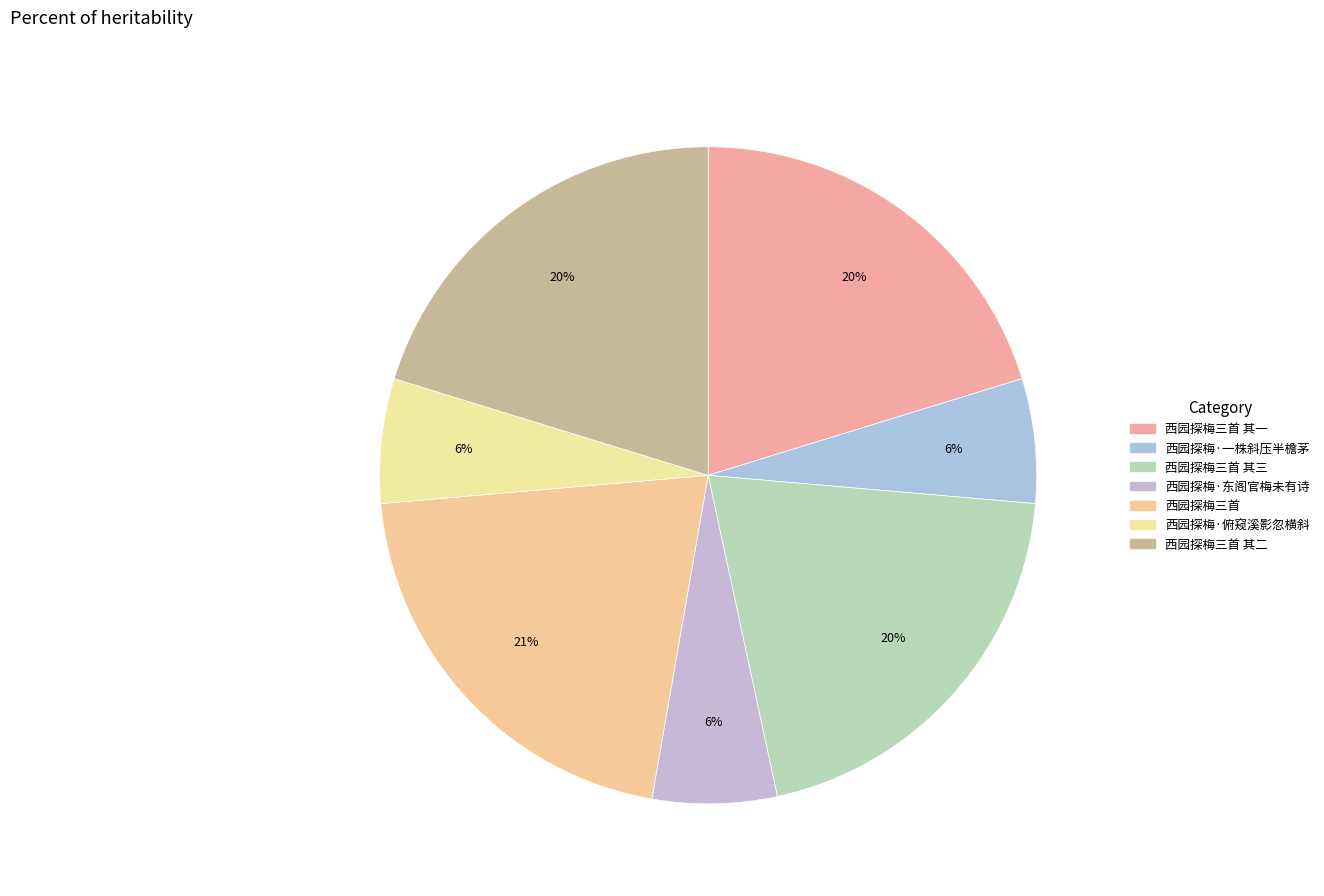

Is there a majority slice in this chart?

No